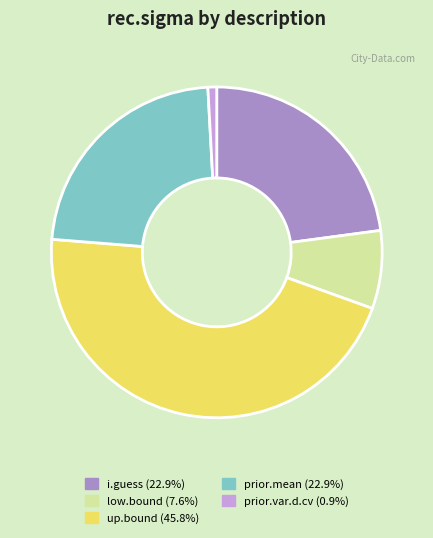

Do i.guess (22.9%) and prior.var.d.cv (0.9%) together represent more than half of the pie?

No